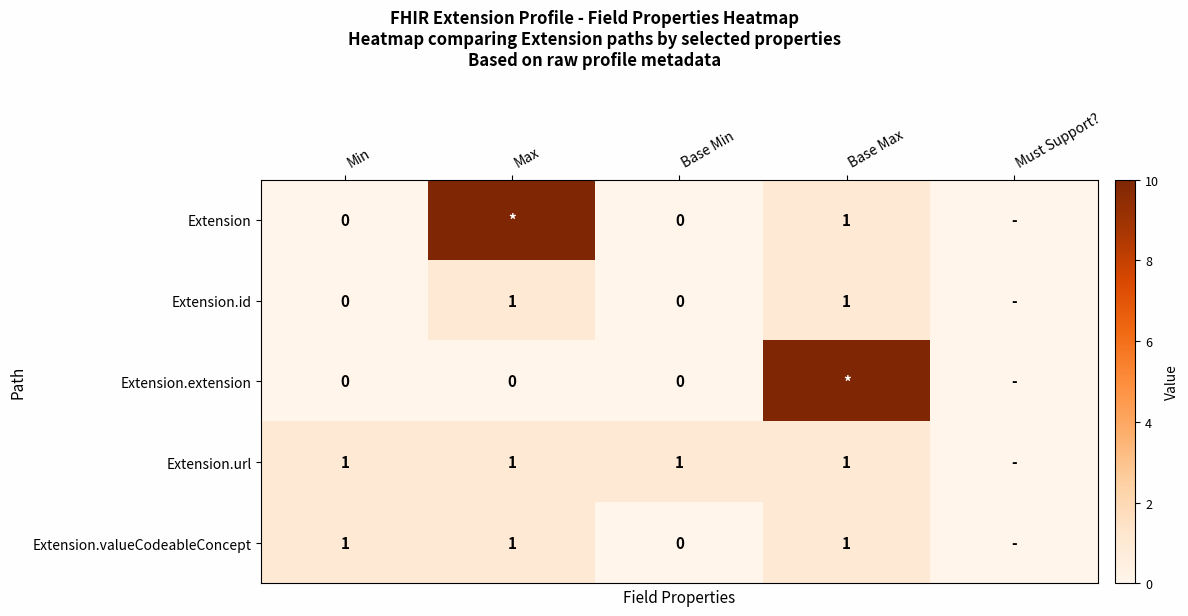

True or false: Extension.url has a value of 2 at Base Max.

False